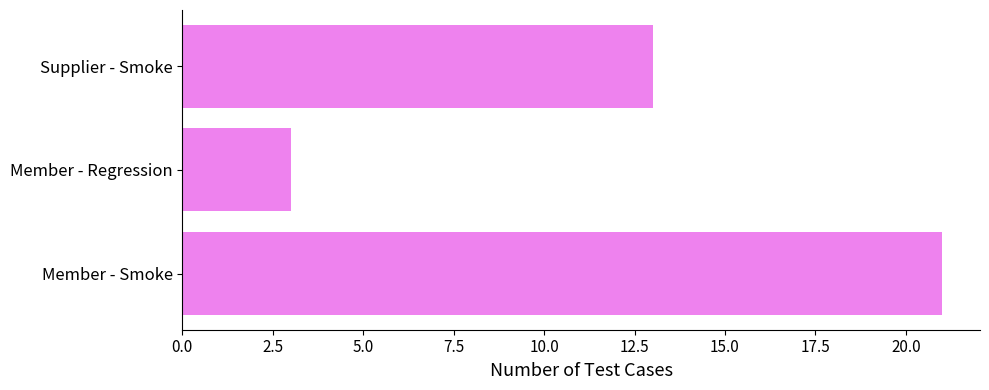

Count the values in the range 3 to 21.

3